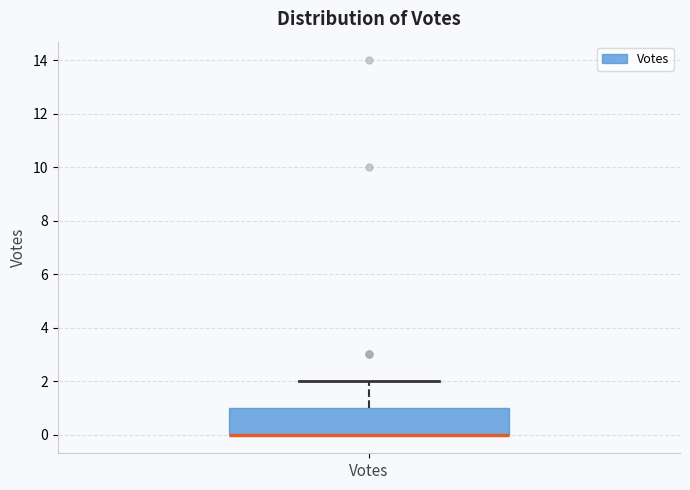

Read this box plot against the y-axis: the position of the median line, the range covered by the box, and the ends of both whiskers. The values are not printed on the chart, so give them approximately, as read against the axis.

median 0 (drawn on the box's lower edge), box 0 to 1, whiskers 0 to 2